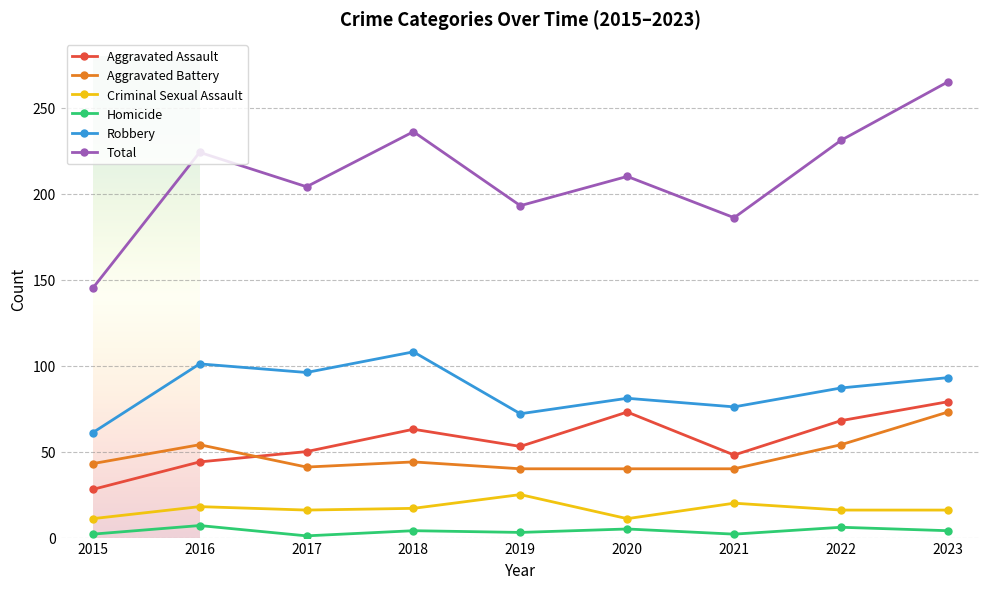

What is the value of the Homicide point at the 9th from the left?

4